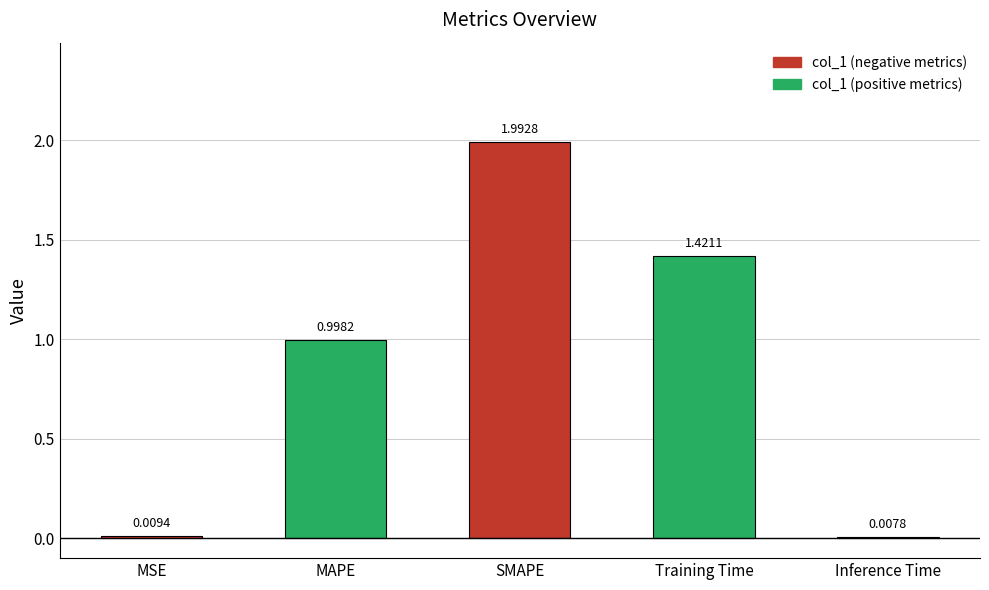

What is the change in value from SMAPE to Inference Time?

-2.0